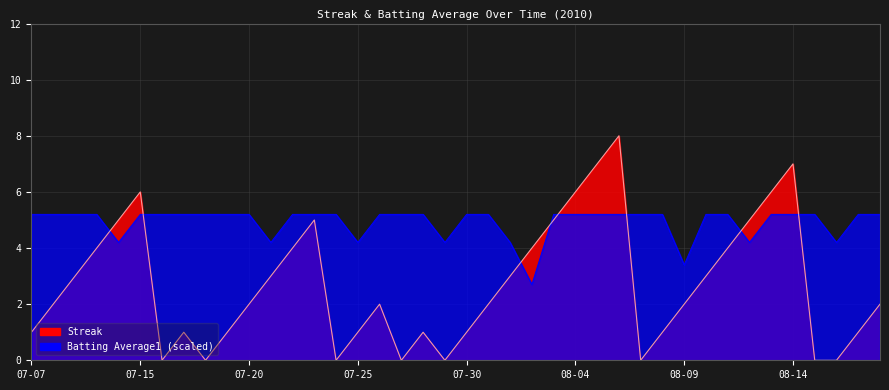

What position from the left is 07-15?

6